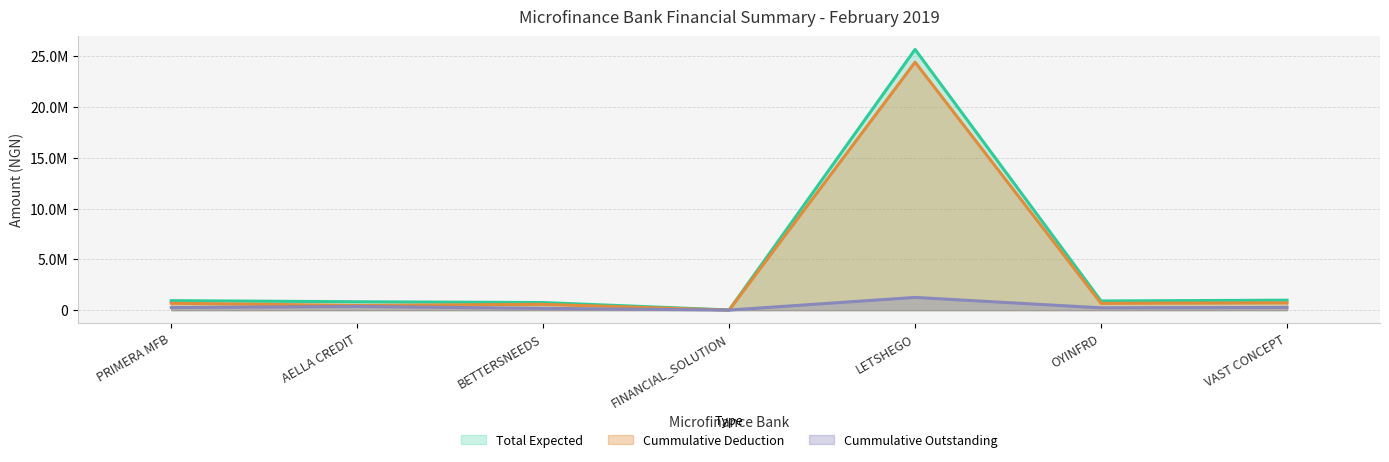

What is the difference between the maximum and minimum values in the Total Expected series?

25636318.8